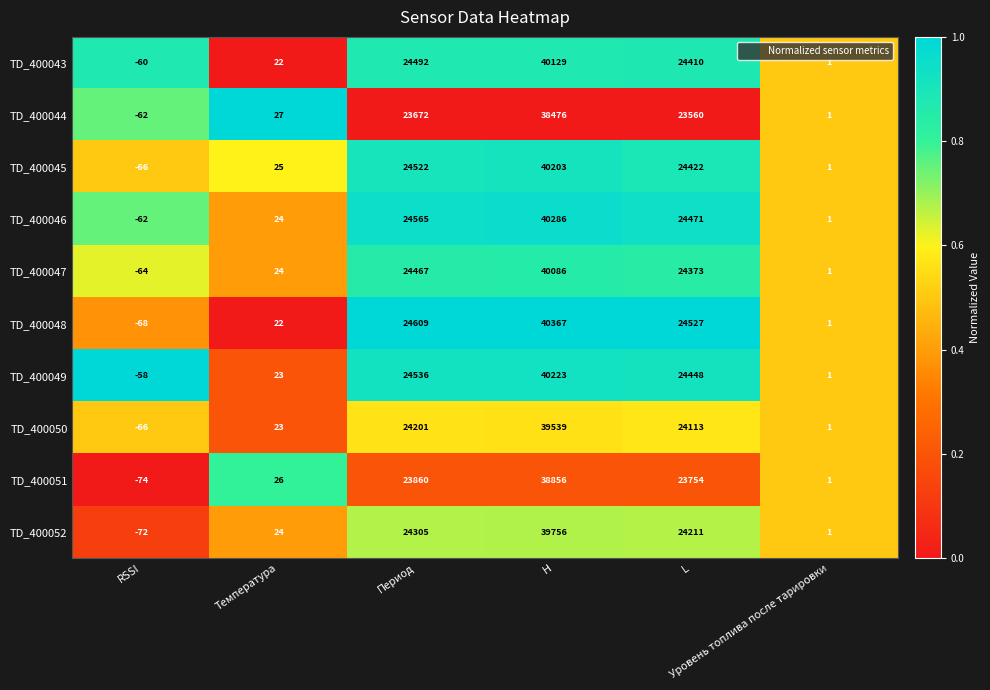

What is the sum of all TD_400045 values?

89107